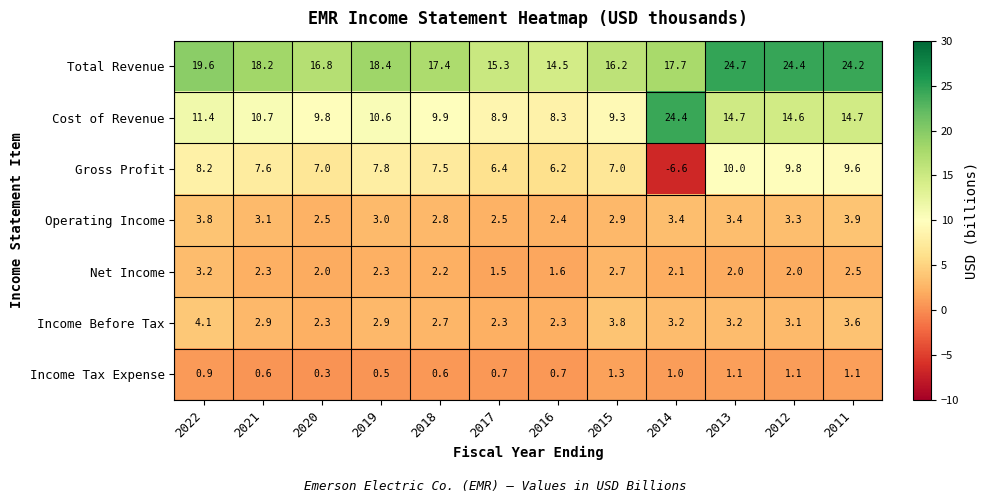

What is the minimum value shown in the chart?

-6.6